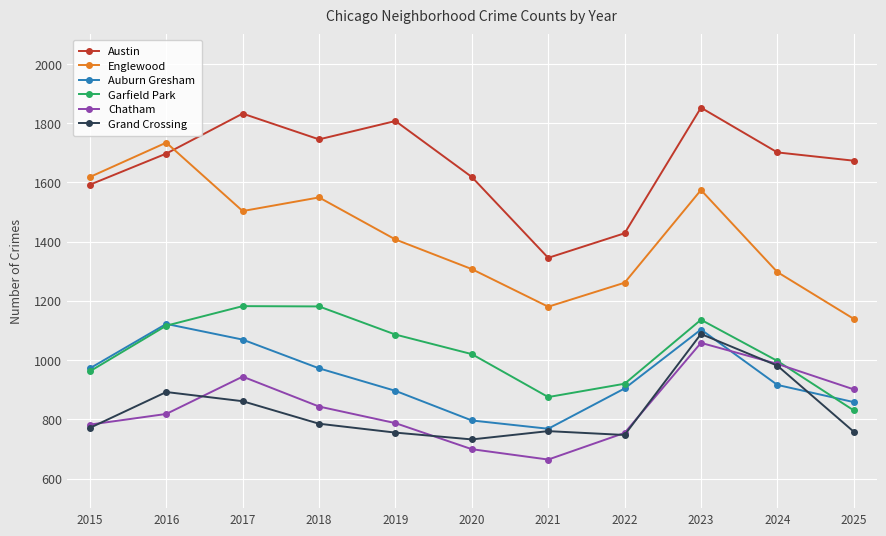

Which series has the largest total across all categories?

Austin